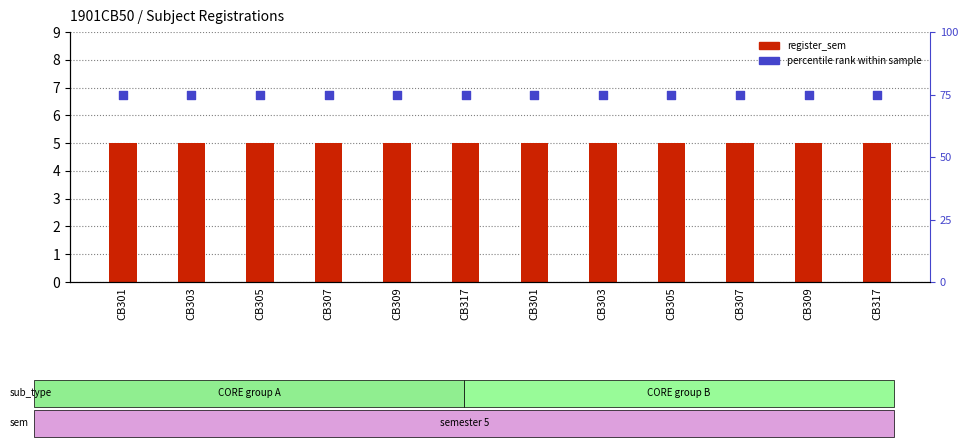

At which category is the sum across all series the highest?

CB301